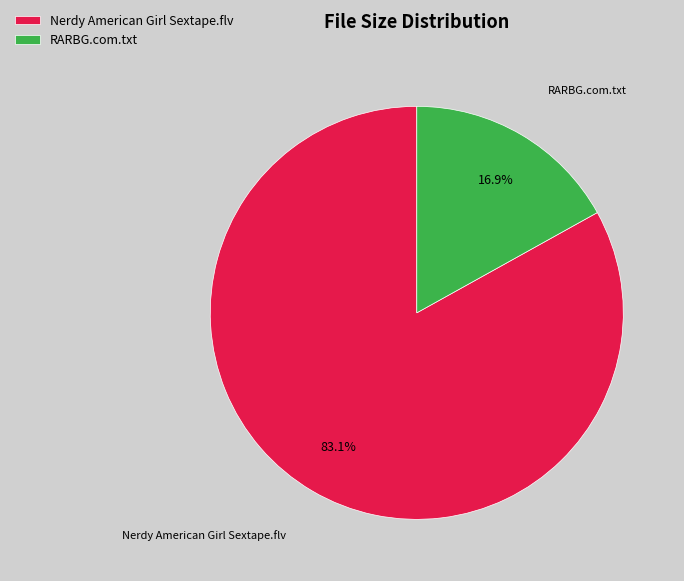

What is the ratio of the value at RARBG.com.txt to the value at Nerdy American Girl Sextape.flv?

0.2